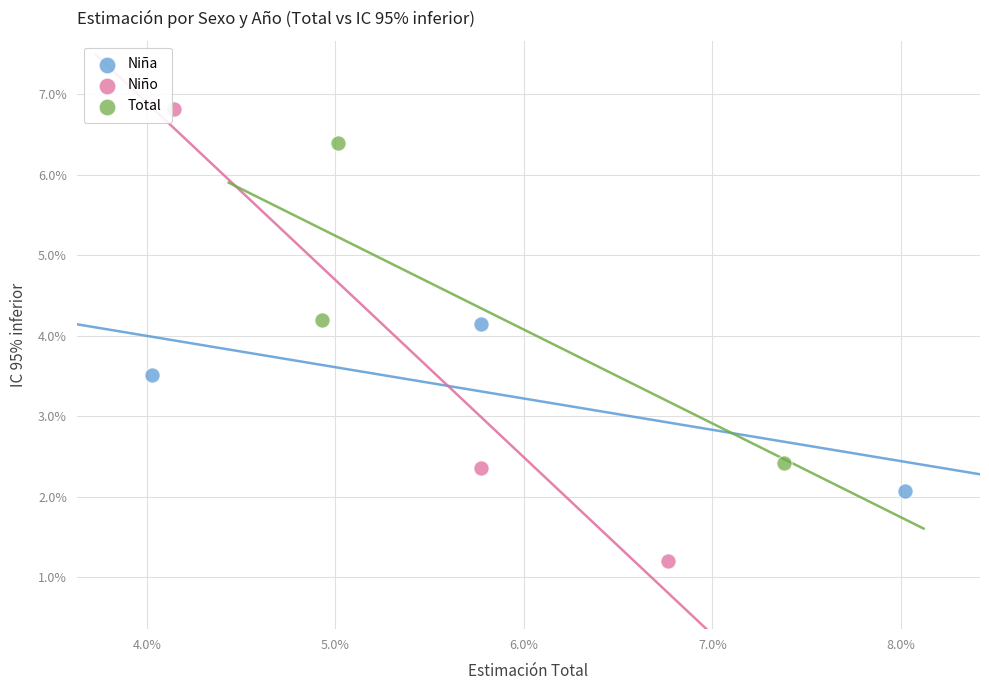

Which series reaches the maximum Y coordinate?

Niño